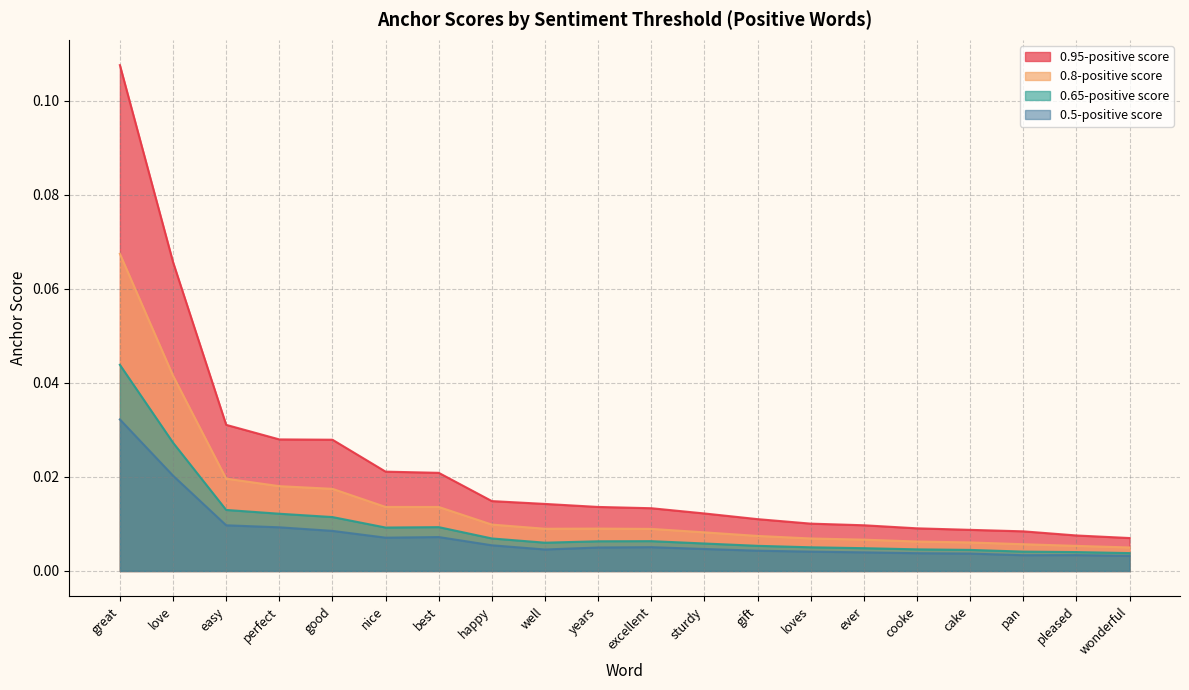

What is the label of the 15th point from the right?

nice